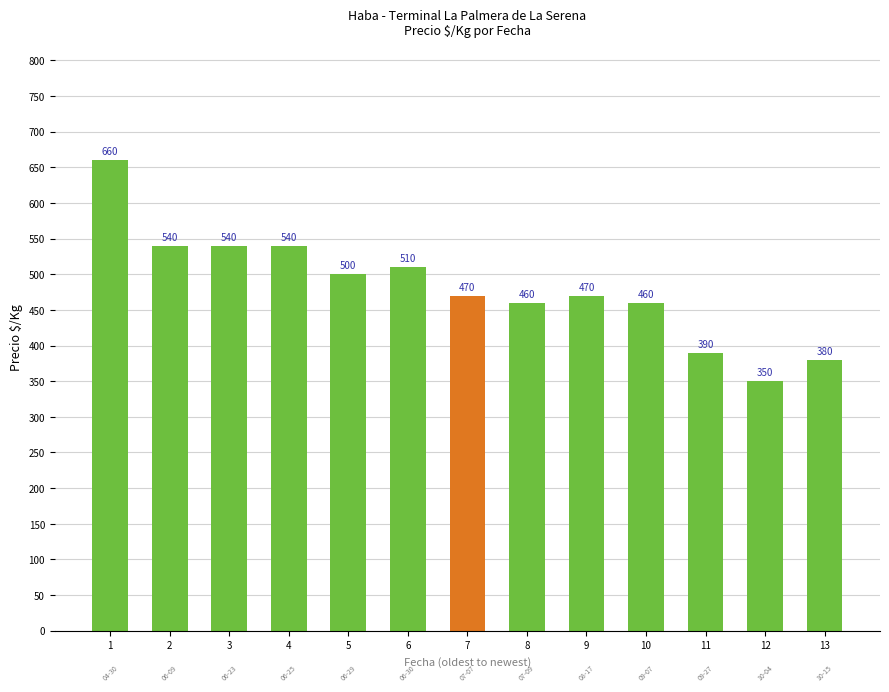

How many series are shown in this chart?

1